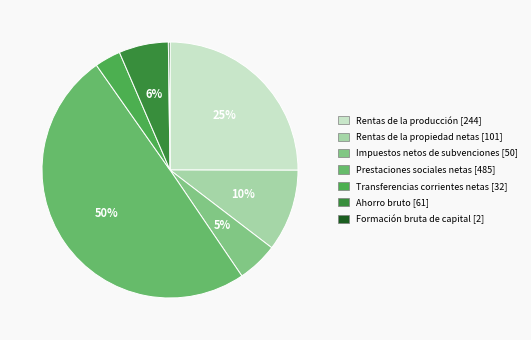

Is it true that Impuestos netos de subvenciones is 5% of the pie?

True